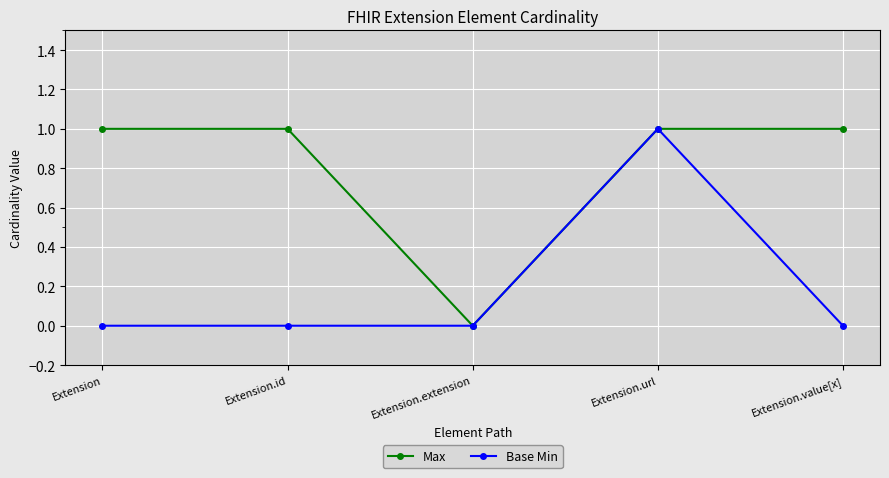

At which label does Base Min reach its peak?

Extension.url